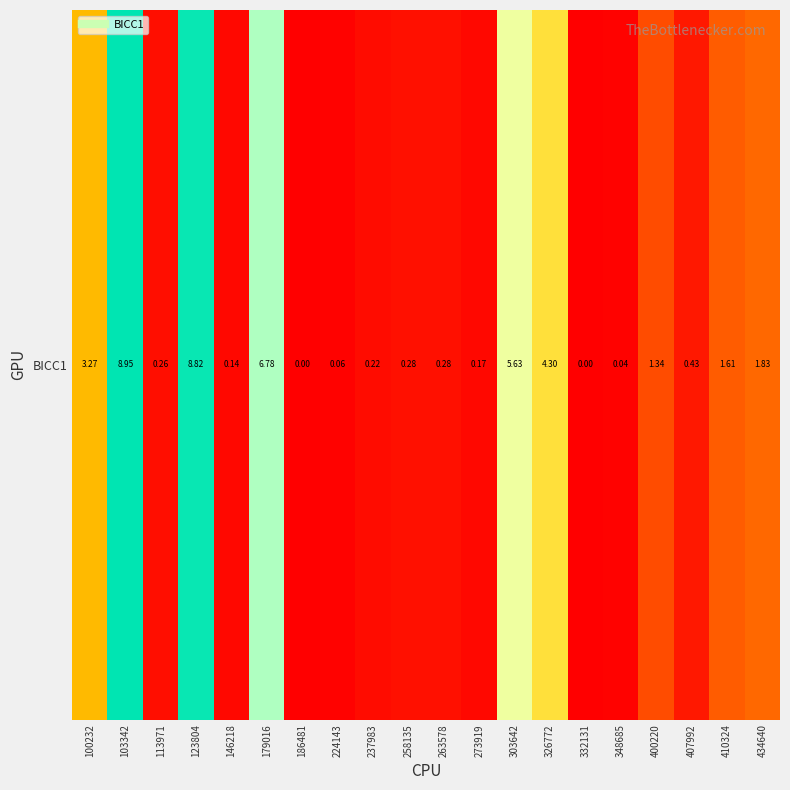

The chart shows a value of 0.3 at 113971. True or false?

True